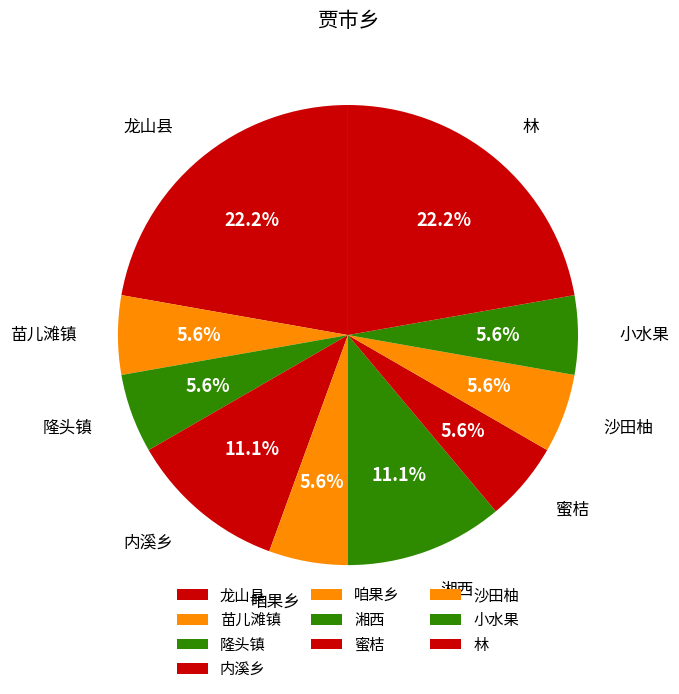

Is the sum of 咱果乡 and 龙山县 greater than half?

No